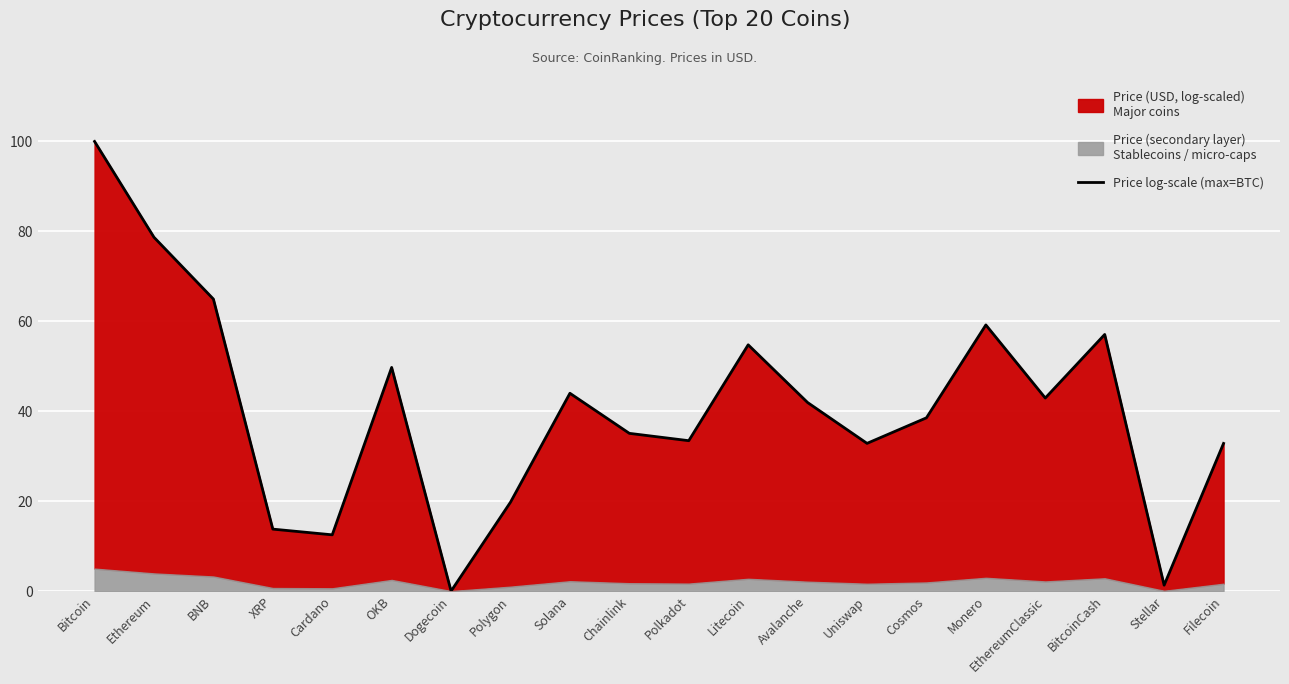

True or false: there are more than 2 points higher than both neighbors.

True